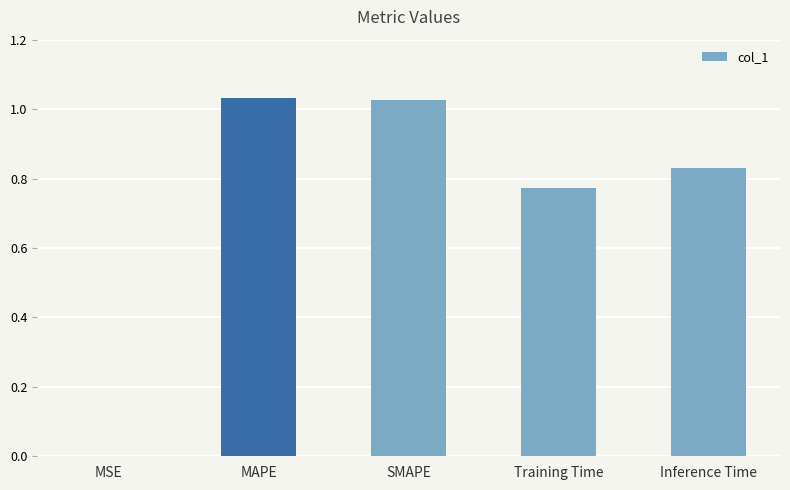

How many data points does each series have?

5